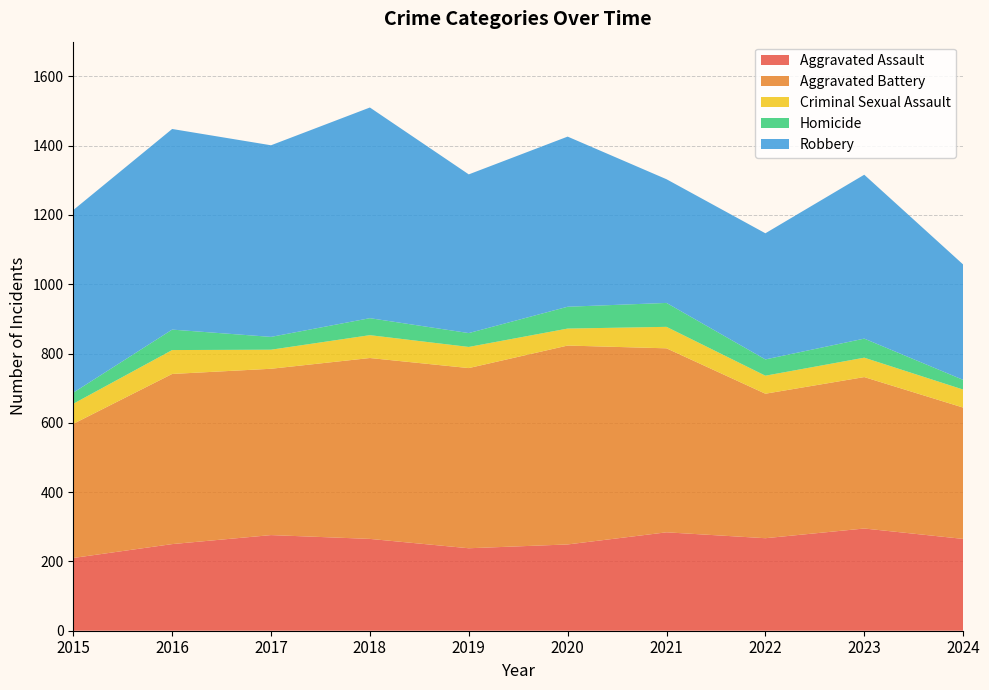

Reading left to right, transcribe all the data shown in this chart.

Aggravated Assault: 2015=210	2016=250	2017=276	2018=265	2019=238	2020=249	2021=284	2022=267	2023=295	2024=265
Aggravated Battery: 2015=387	2016=491	2017=480	2018=522	2019=520	2020=574	2021=531	2022=417	2023=437	2024=379
Criminal Sexual Assault: 2015=58	2016=69	2017=55	2018=66	2019=61	2020=49	2021=62	2022=52	2023=56	2024=52
Homicide: 2015=32	2016=59	2017=37	2018=49	2019=40	2020=63	2021=69	2022=47	2023=55	2024=28
Robbery: 2015=527	2016=579	2017=553	2018=608	2019=458	2020=491	2021=357	2022=364	2023=473	2024=333